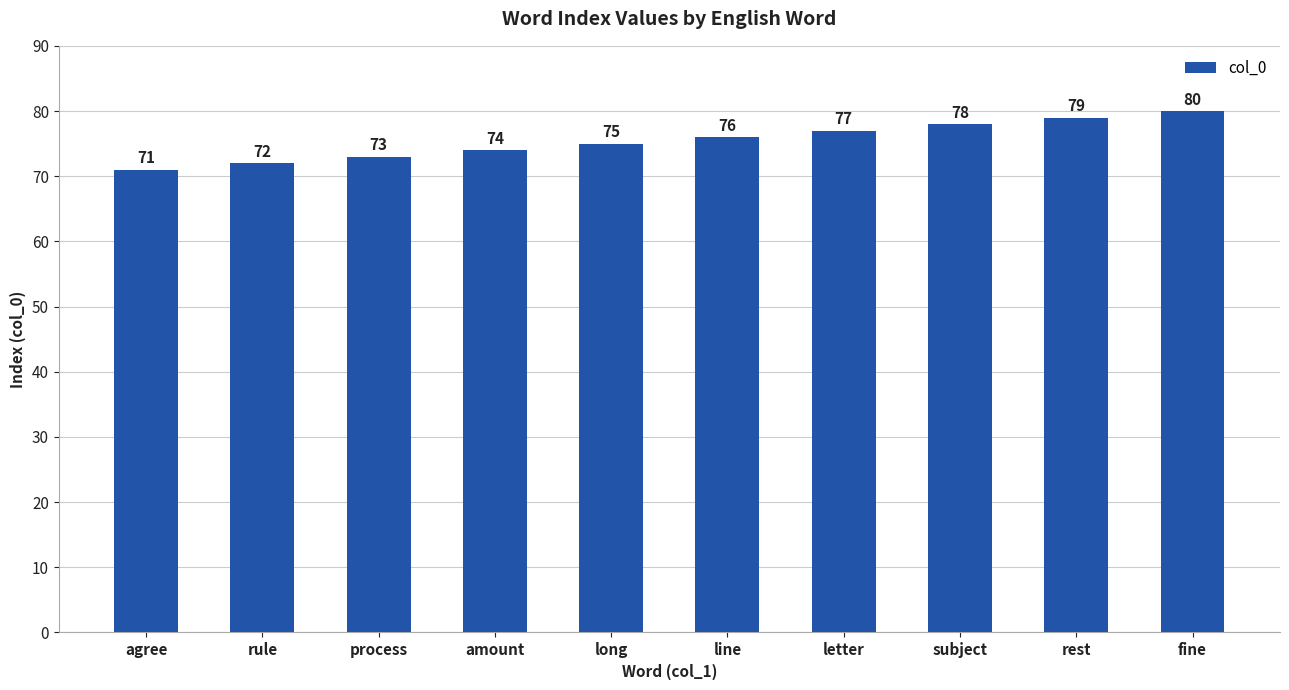

The value at letter is 47. True or false?

False